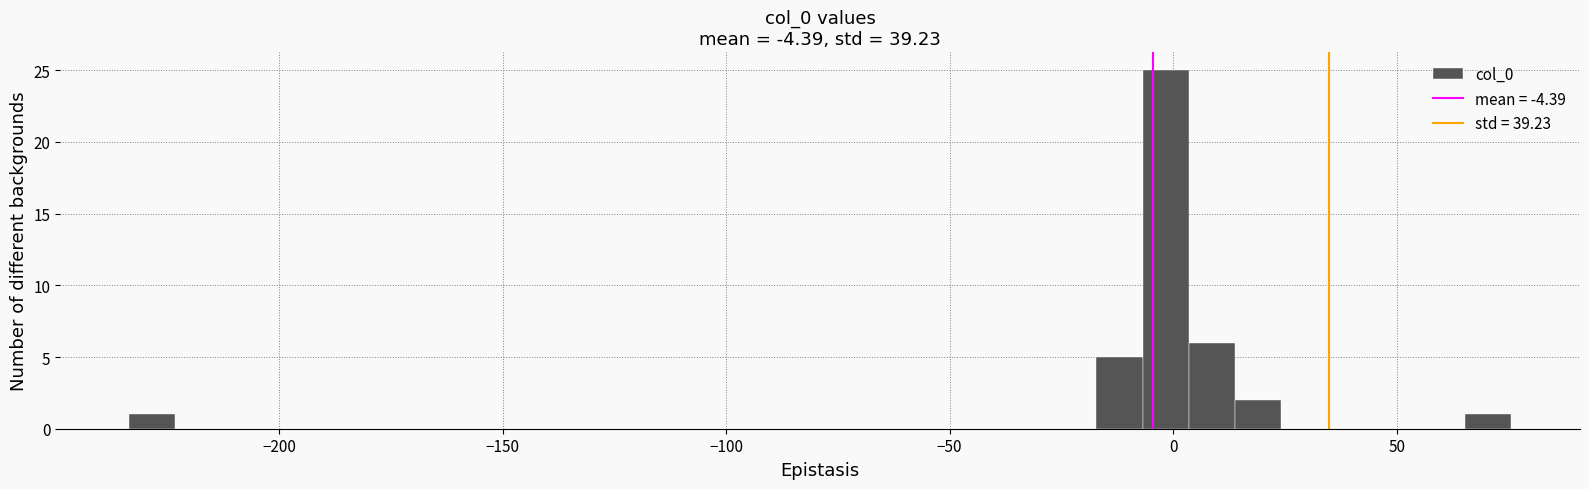

Read against the x-axis, roughly where is the centre of the tallest bar?

0